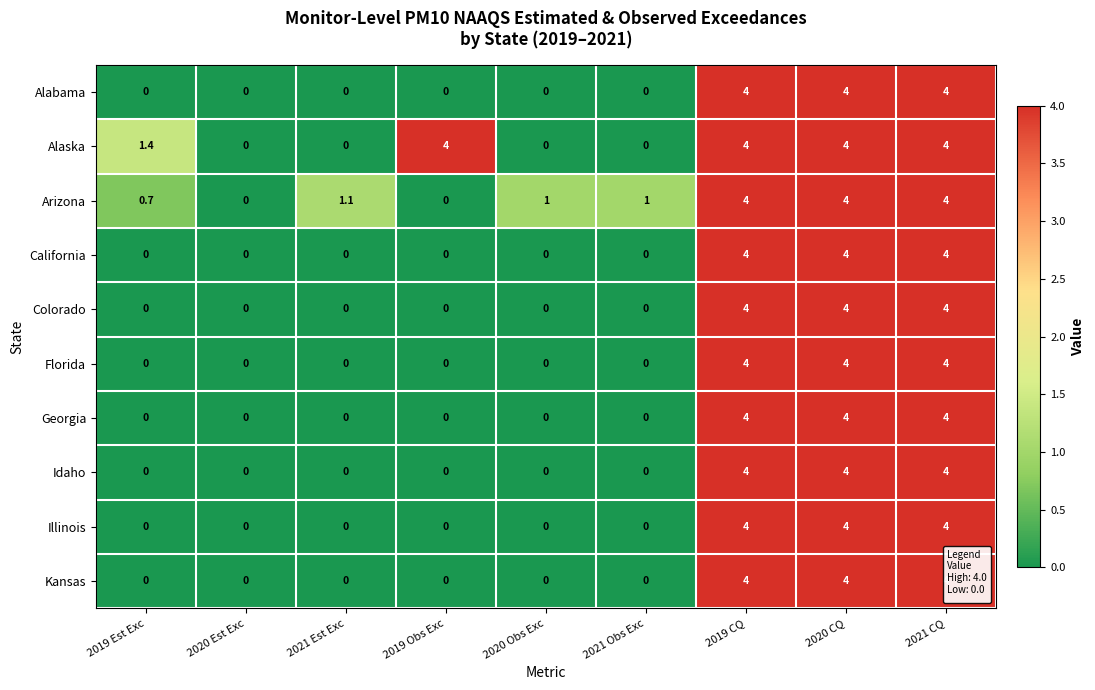

What is the sum of all Georgia values?

12.0